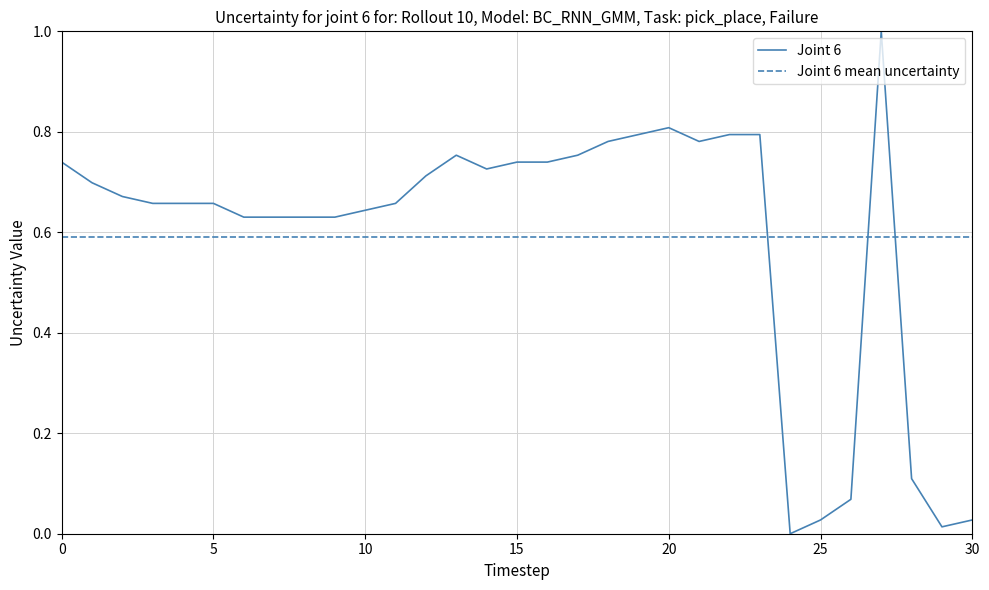

What is the difference between the maximum and minimum values in the Joint 6 series?

1.0